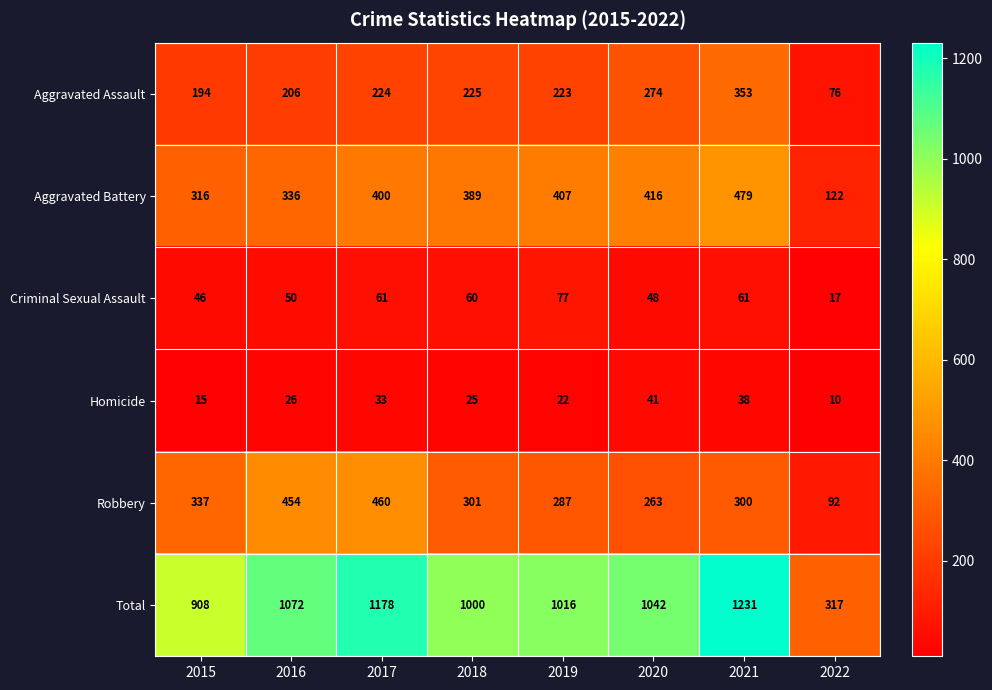

At how many categories does at least one series exceed 302?

8